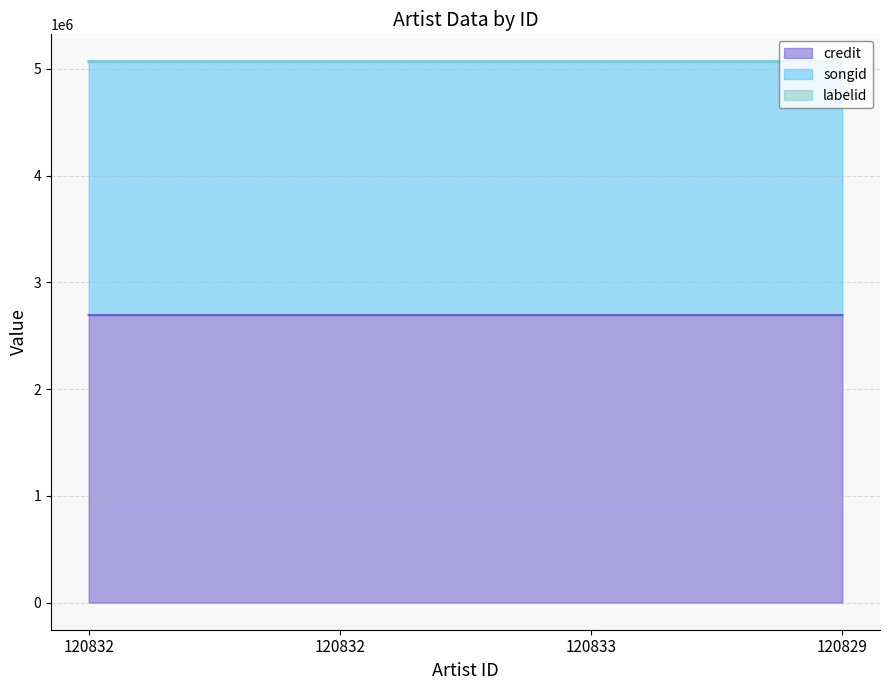

What is the difference between the highest and lowest values at 120832?

2375212